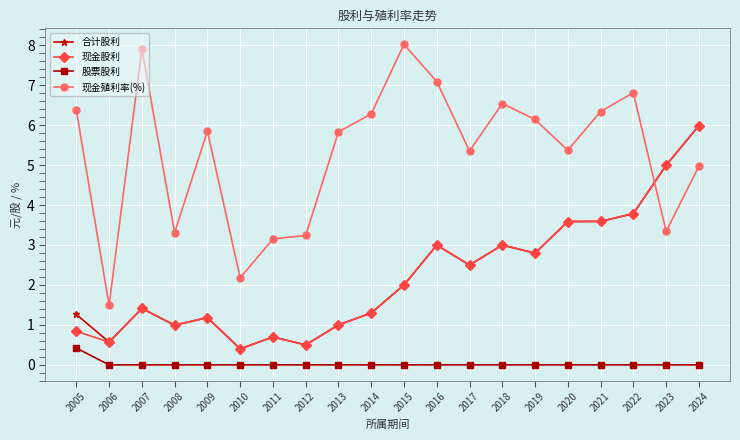

What is the value of the 合计股利 point at the 1st from the left?

1.3